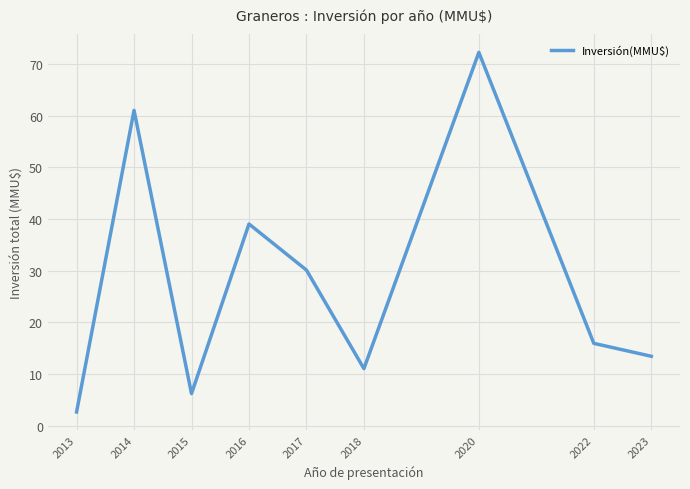

Does the chart have visible grid lines?

Yes